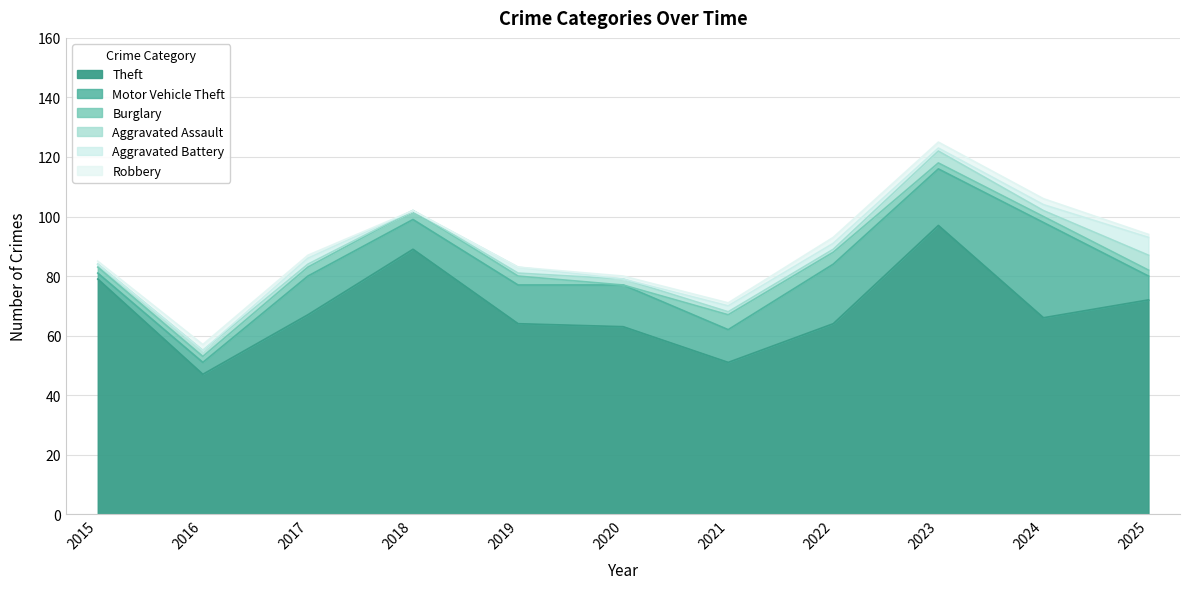

In Aggravated Assault, how many points are lower than both neighbors (excluding endpoints)?

2